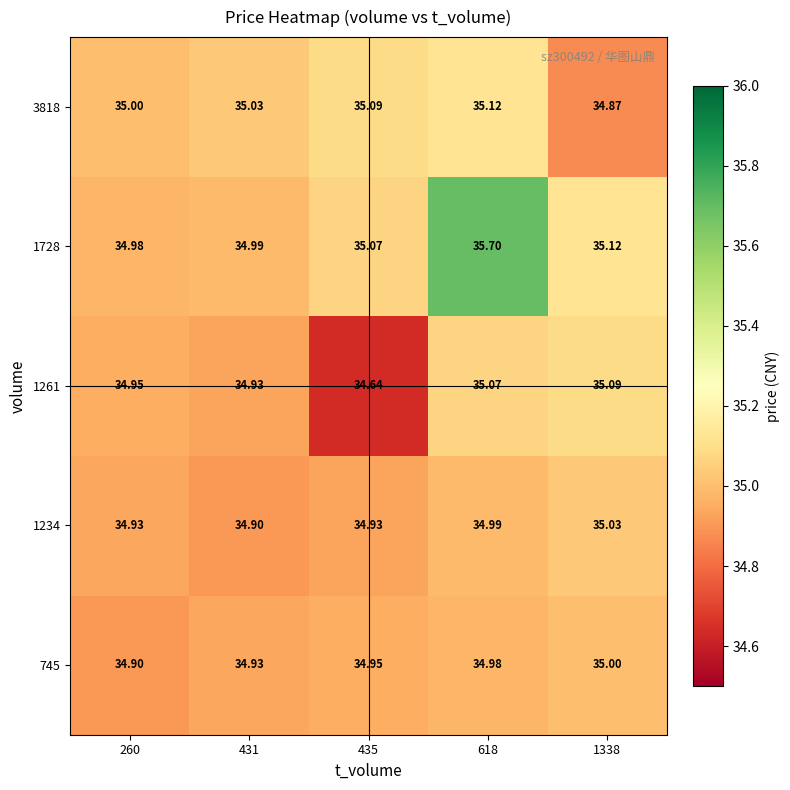

Is the value of 1728 at 431 greater than the value of 745 at 260?

Yes